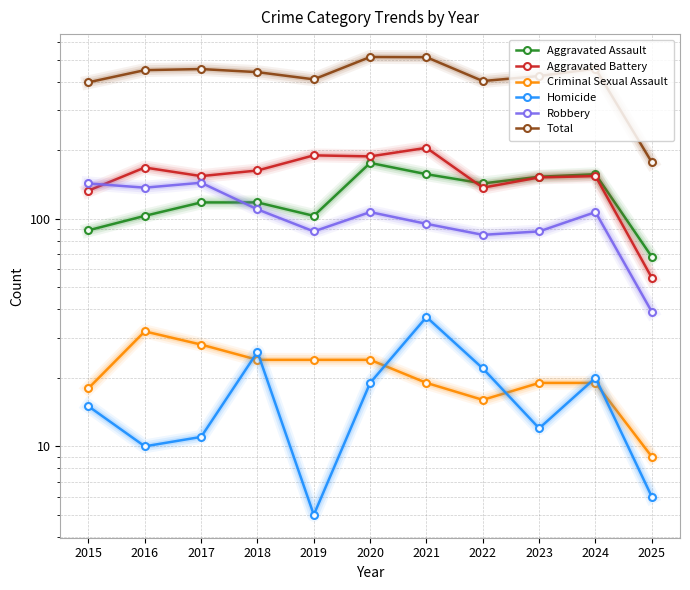

True or false: Criminal Sexual Assault and Aggravated Battery intersect in this chart.

False